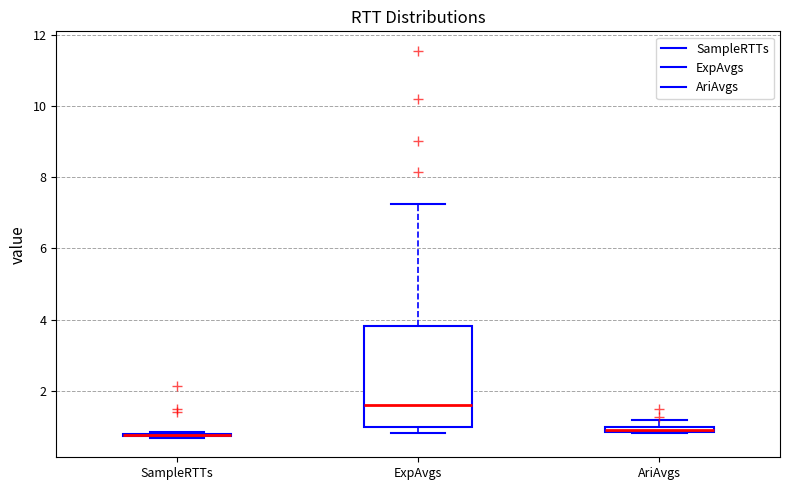

Comparing the boxes themselves (not the whiskers), which one is the tallest?

ExpAvgs